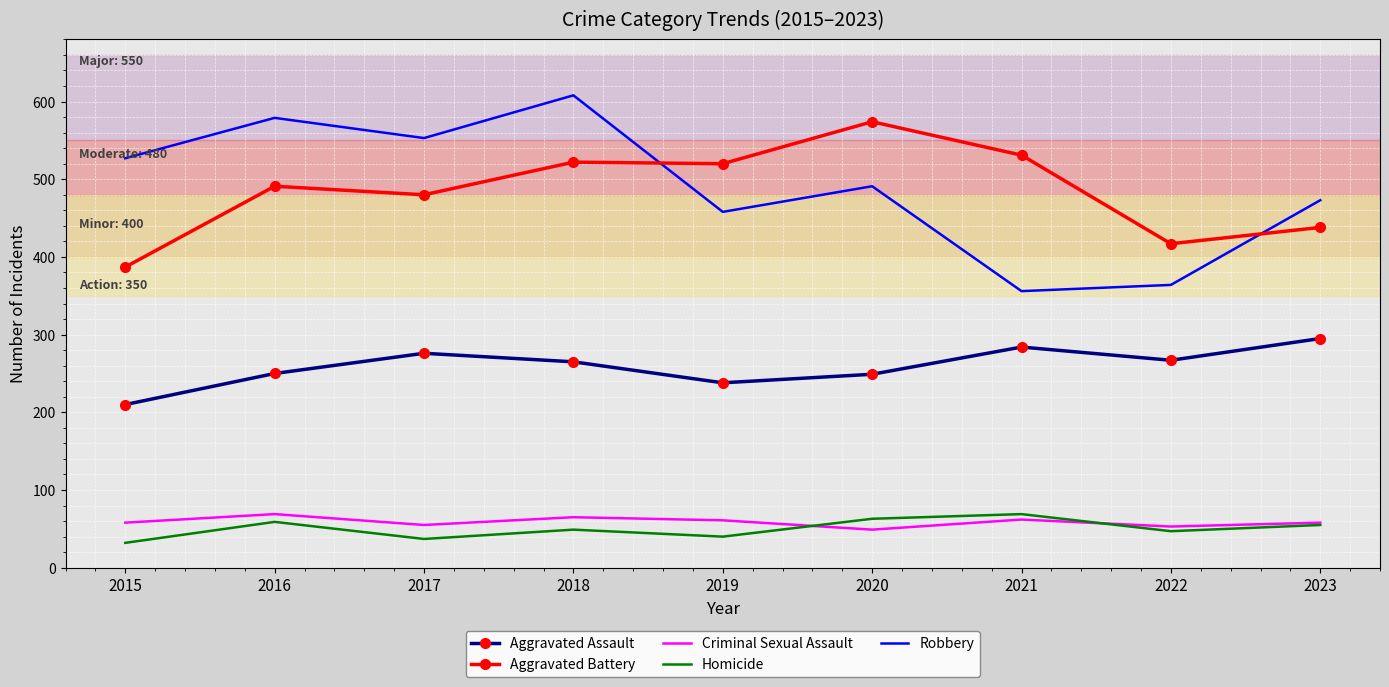

Which series has the largest total across all categories?

Robbery